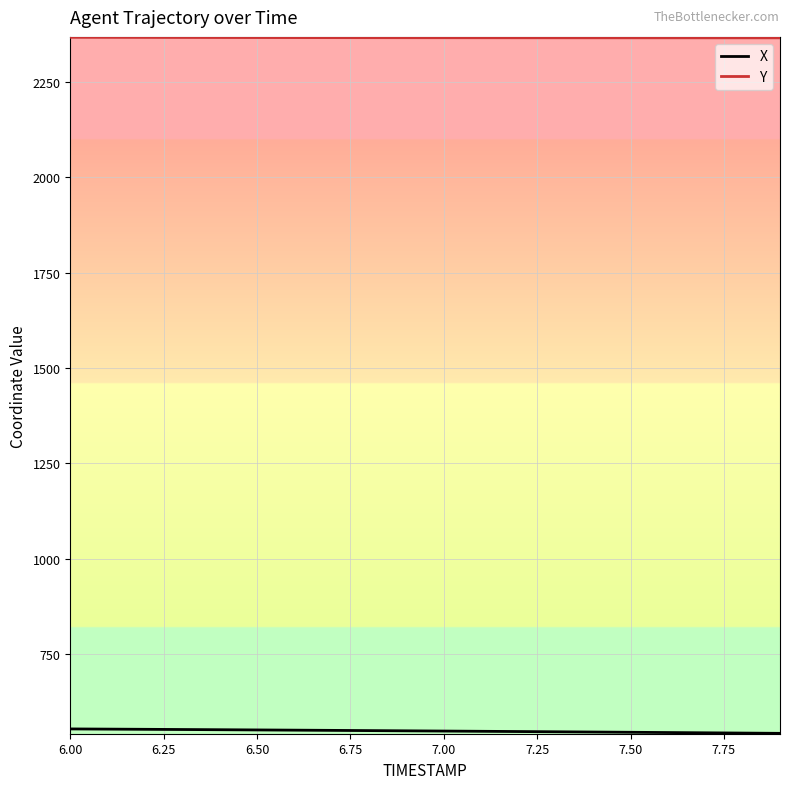

What is the difference between the maximum and minimum values in the Y series?

1.5